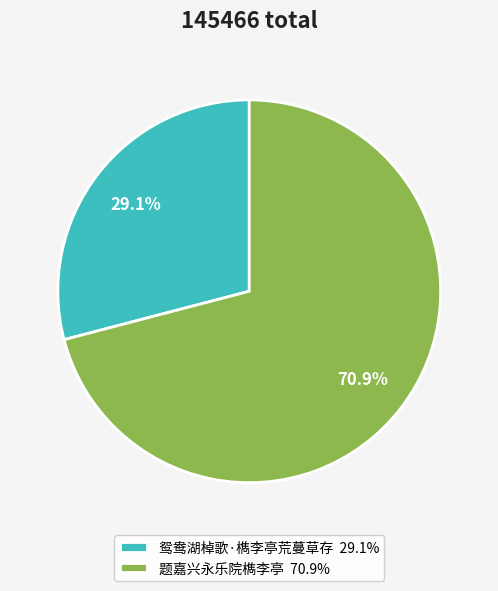

What portion of the pie excludes 题嘉兴永乐院檇李亭?

29.1%